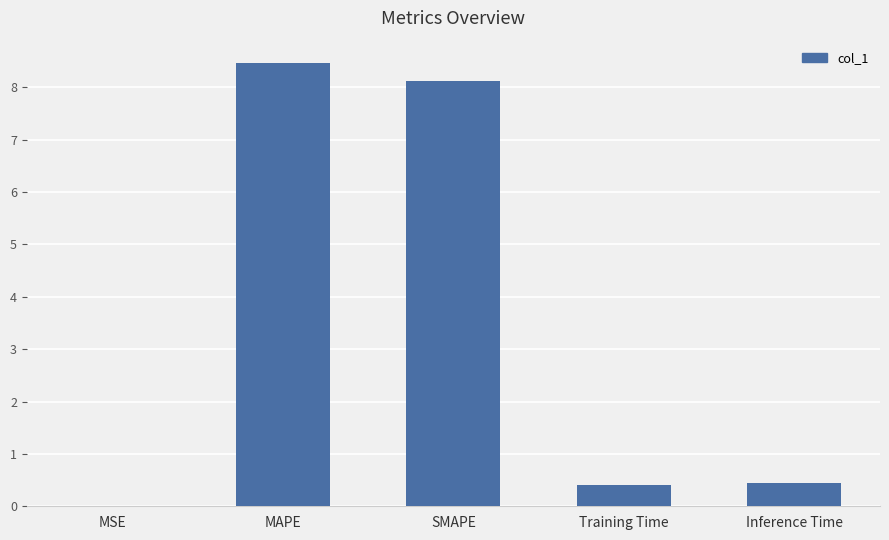

True or false: the data shows 11.3 at SMAPE.

False